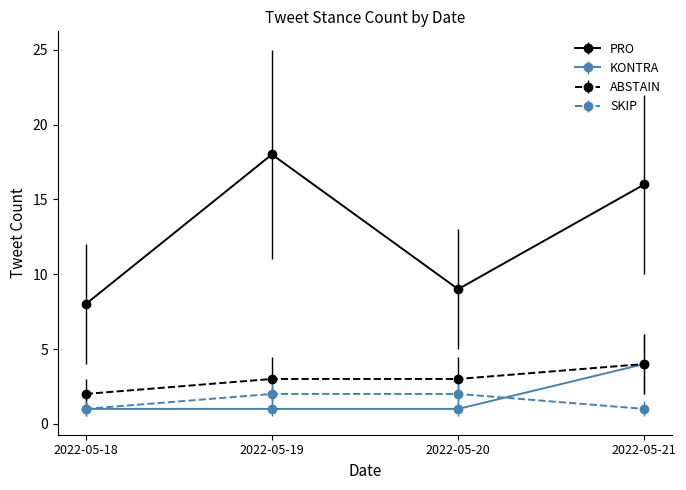

Does the chart display data point markers on the line(s)?

Yes